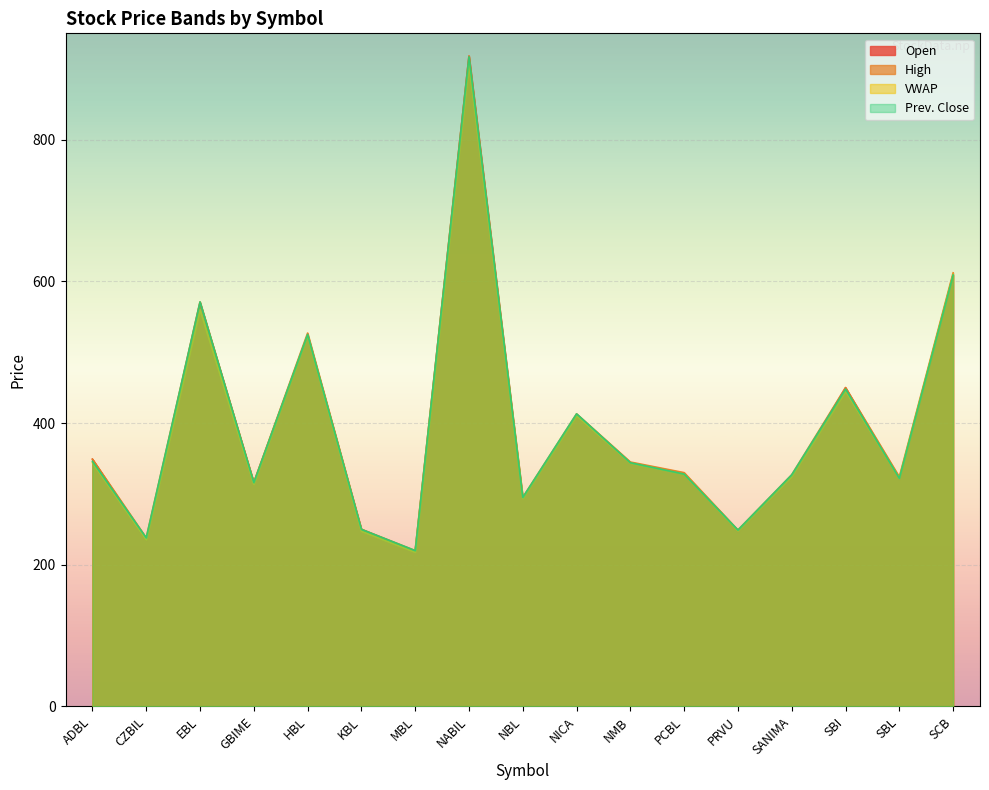

How many data points in Prev. Close are less than 328?

8